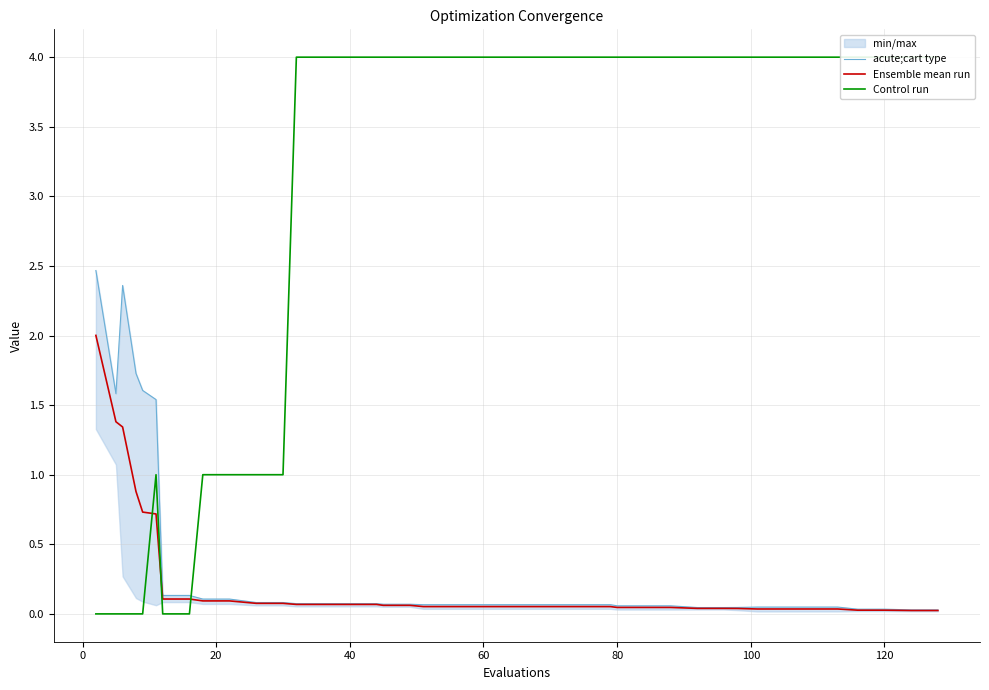

What is the maximum value for Ensemble mean run?

2.0